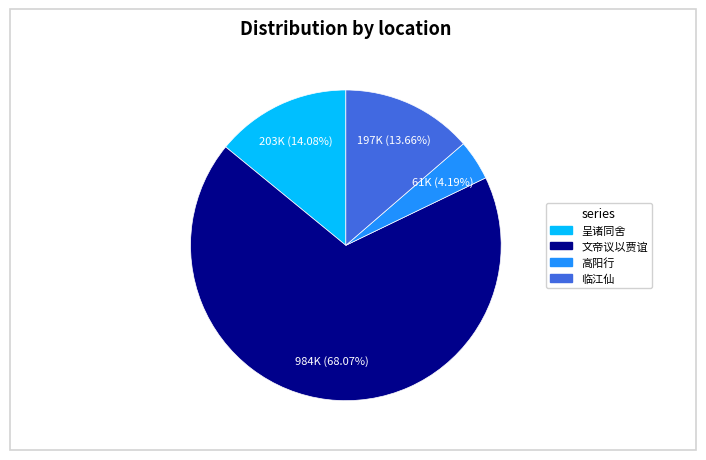

Does any single category account for the majority?

Yes